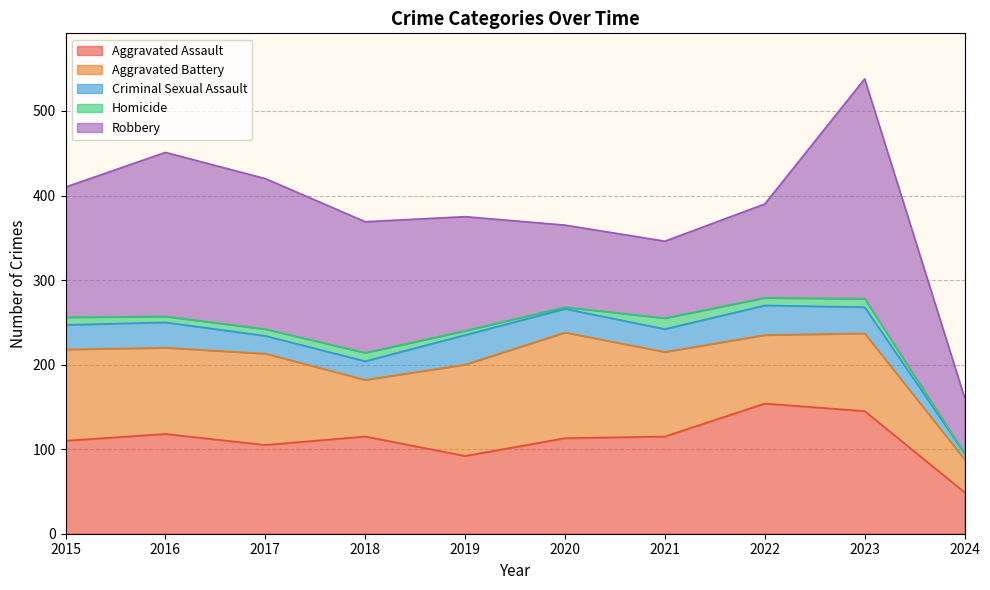

What is the difference between the highest and lowest values at 2018?

145